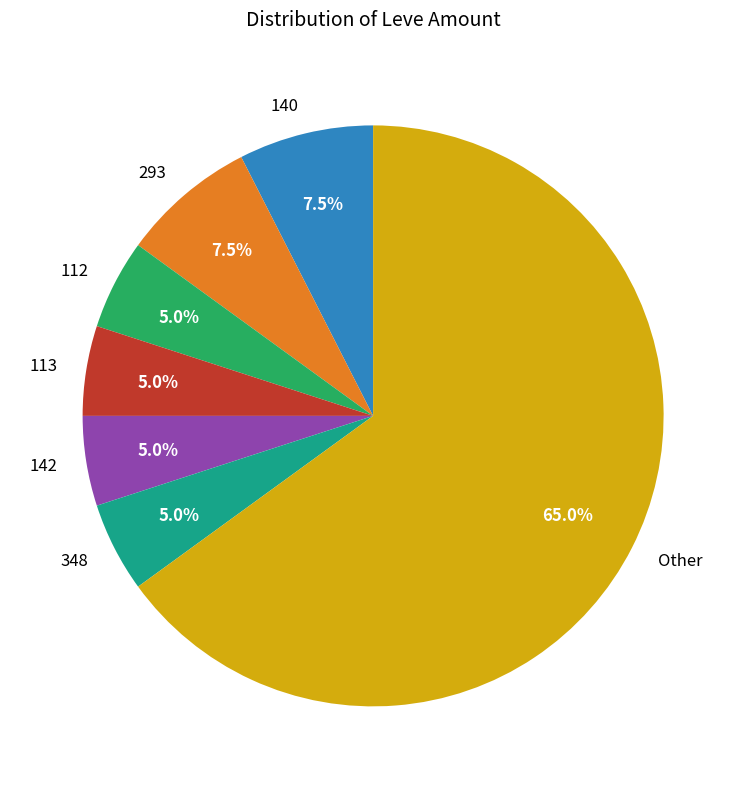

What percentage do 113 and 142 together represent?

10.0%